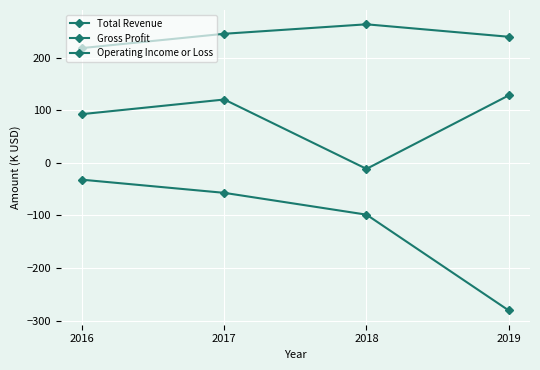

At 2019, list the series in order from smallest to largest.

Operating Income or Loss, Gross Profit, Total Revenue